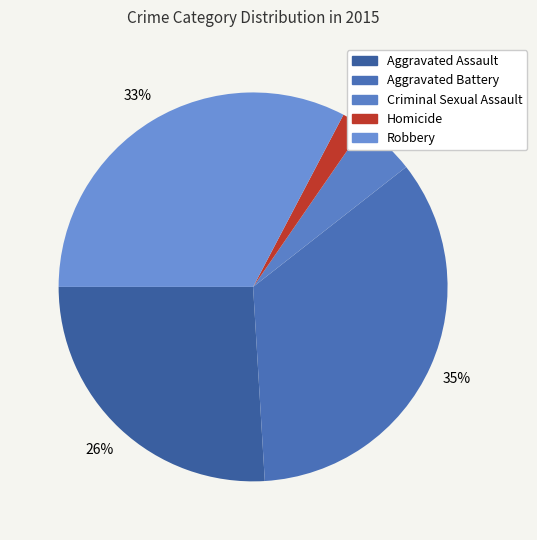

Is it true that Criminal Sexual Assault is 11% of the pie?

False